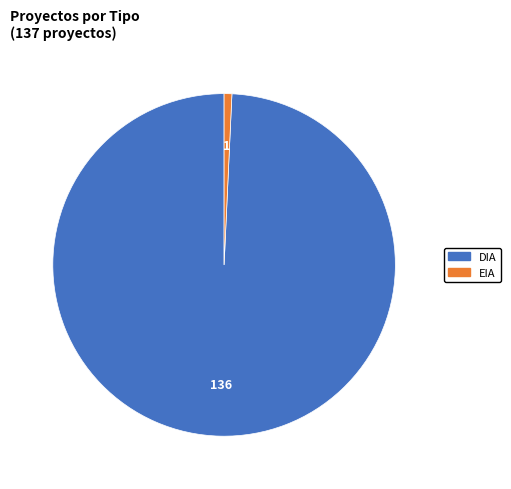

Is it true that EIA is 12% of the pie?

False